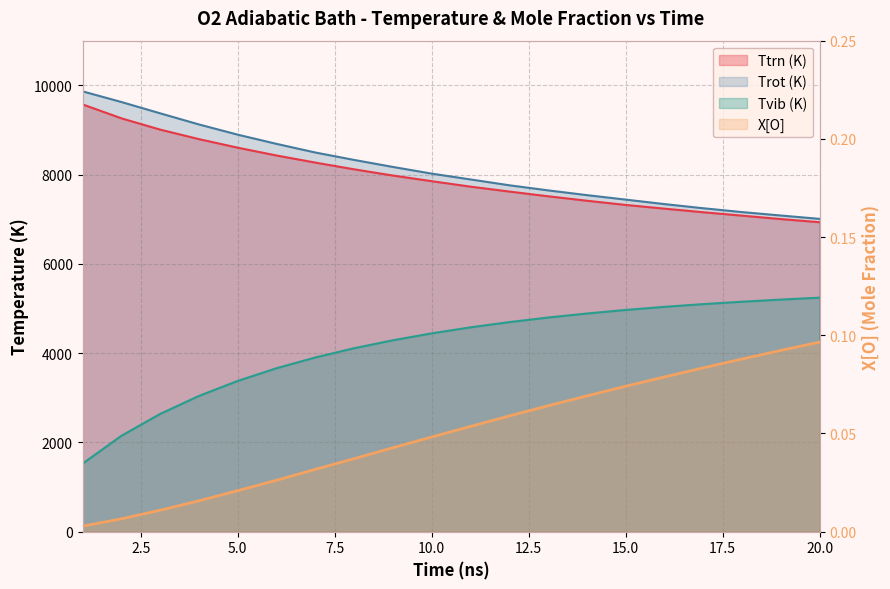

The Trot (K) series shows 9626.2 at 2.5. True or false?

True